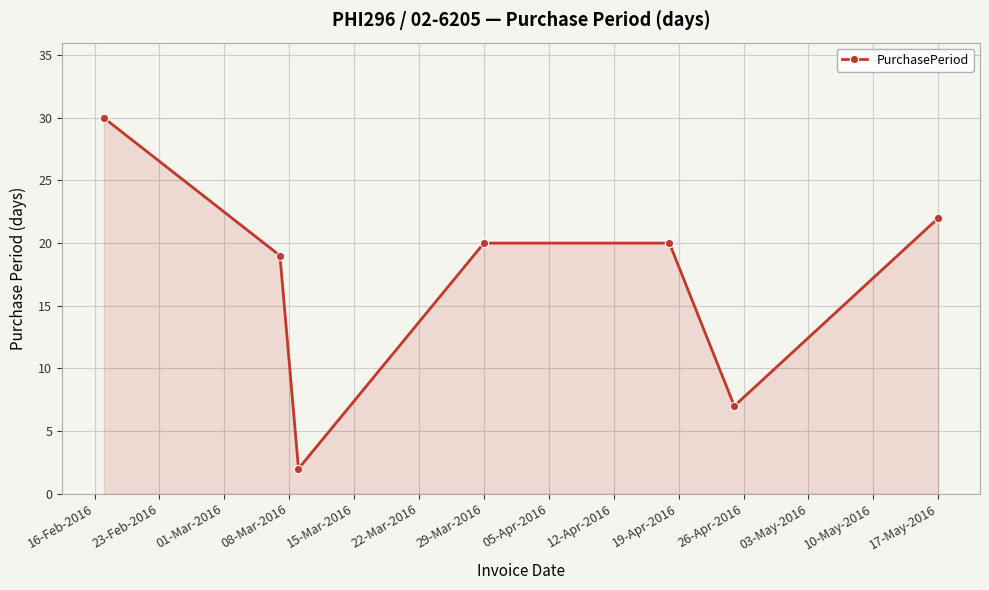

Does the chart have visible grid lines?

Yes